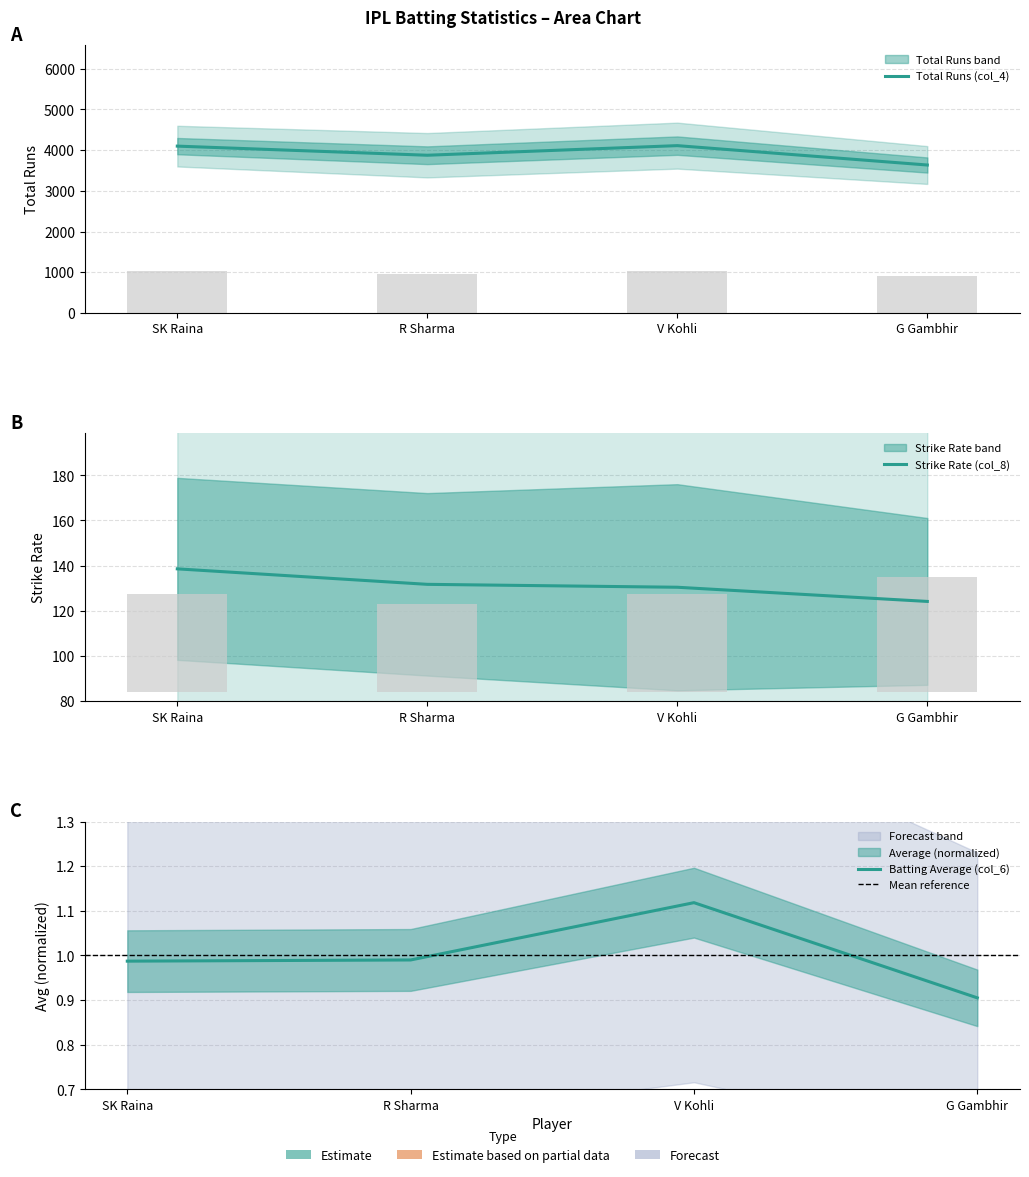

What is the minimum value for Total Runs (col_4)?

3634.0